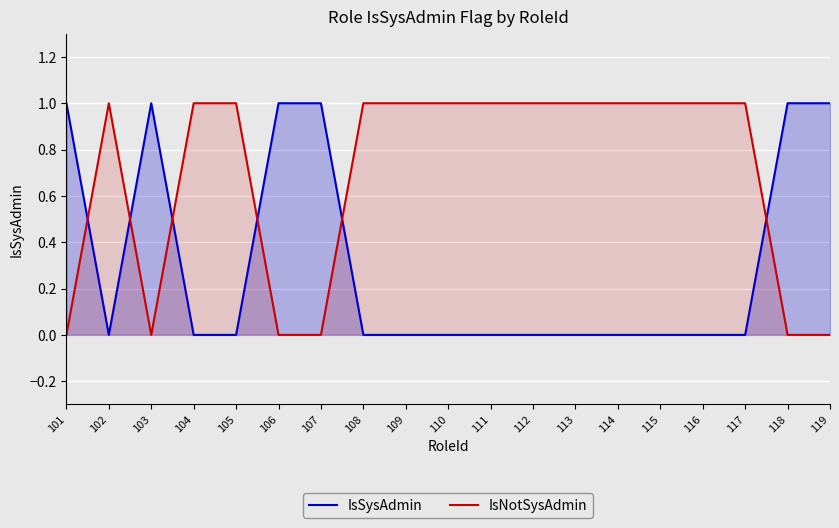

At how many categories does at least one series exceed 0?

19